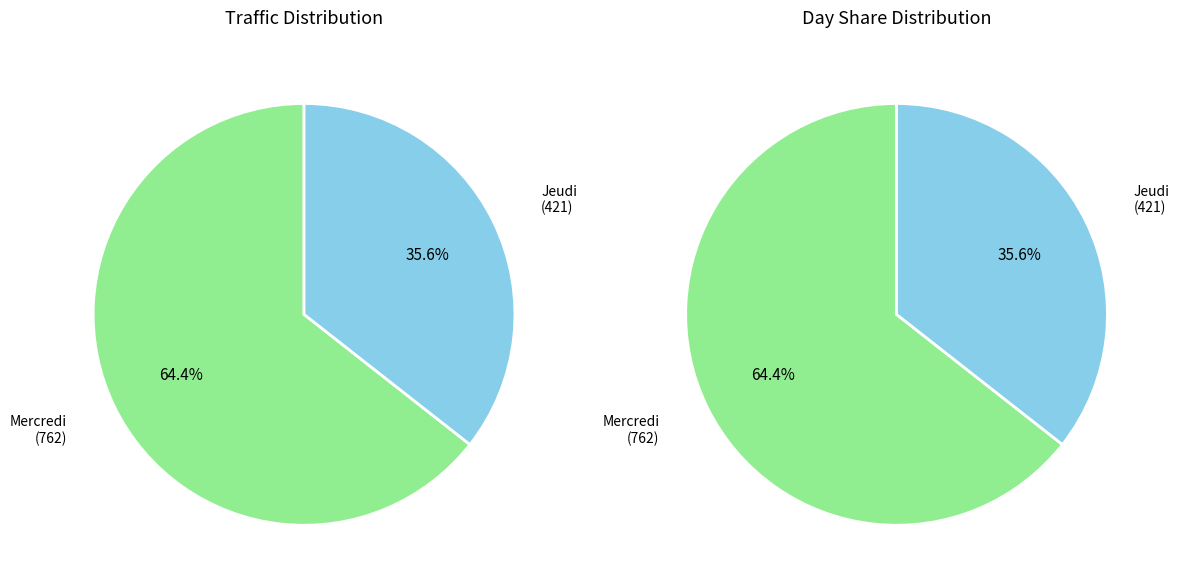

Is it true that Vendredi is 0% of the pie?

True